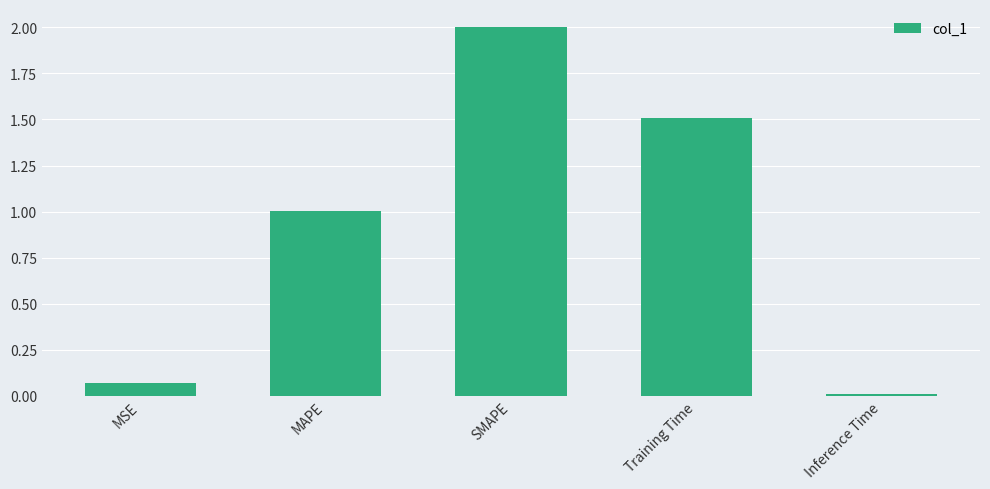

The chart shows a value of 2.6 at SMAPE. True or false?

False